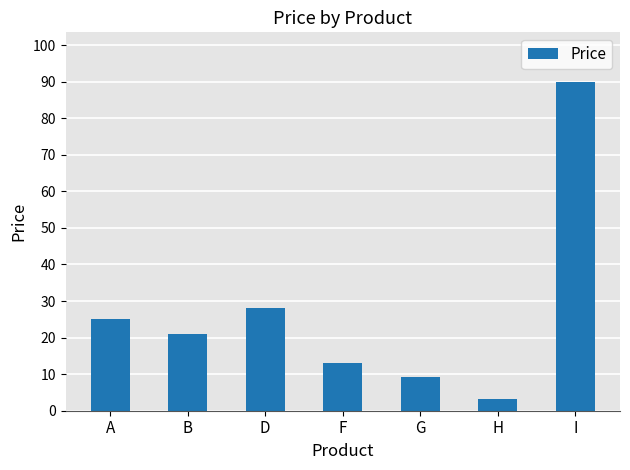

What is the sum of all values?

189.4